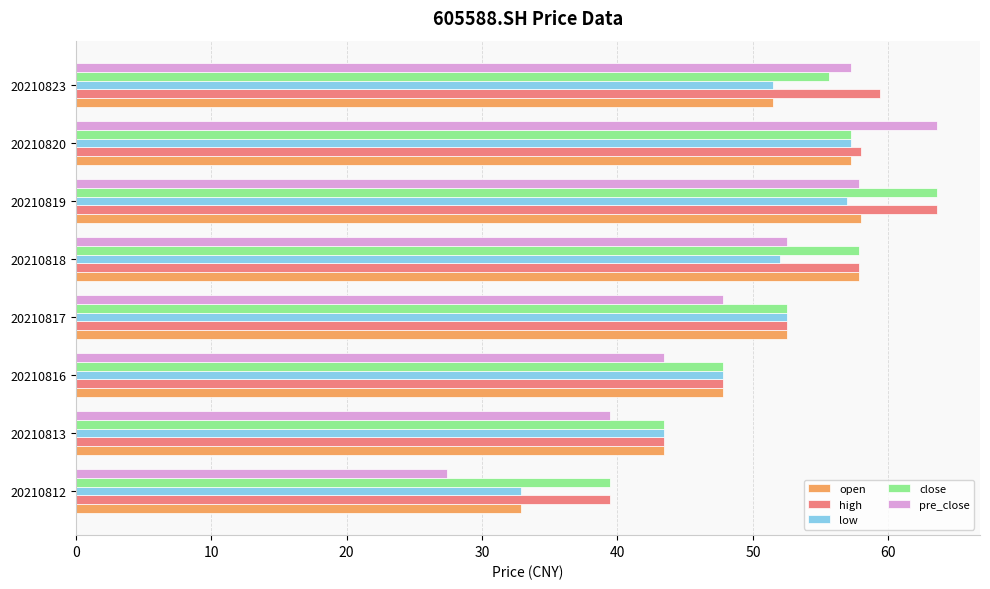

True or false: pre_close has a value of 47.3 at 20210812.

False